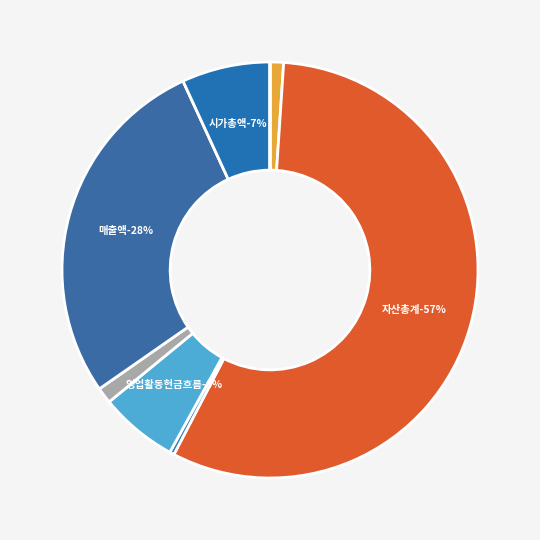

To the nearest percent, what is the difference between the 영업이익 and 시가총액 slice percentages?

6%